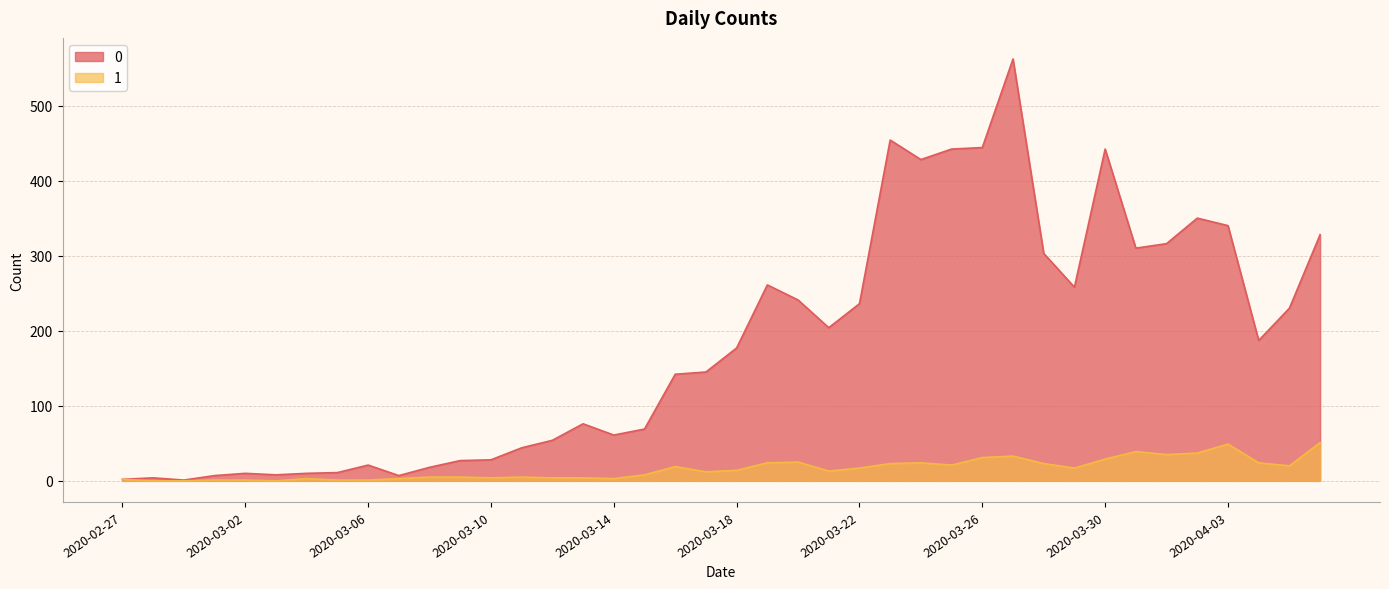

Between 2020-04-04 and 2020-03-22, which is larger?

2020-03-22